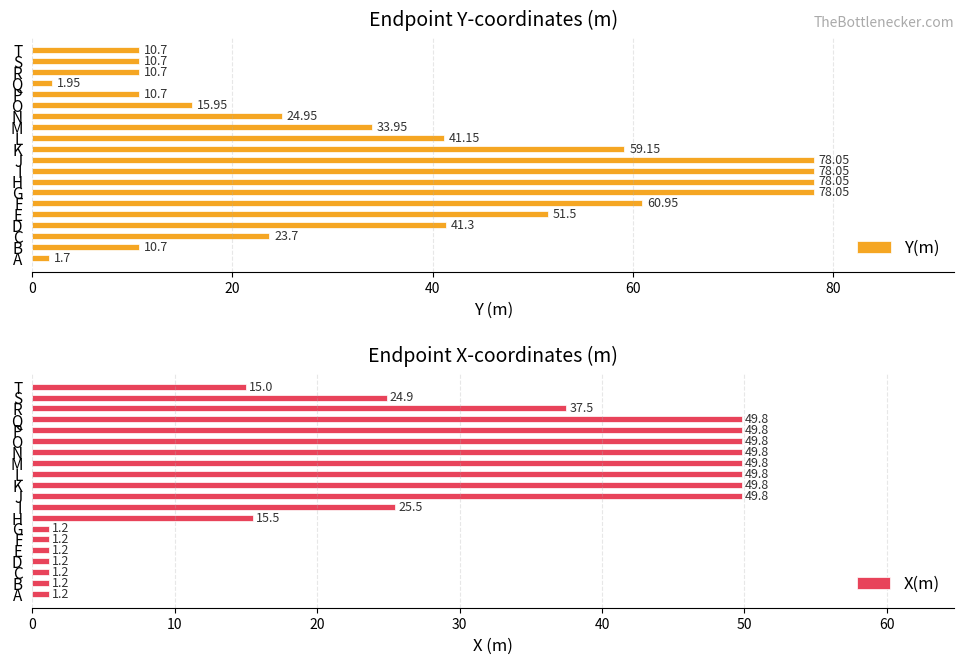

What is the minimum value shown in the chart?

1.2